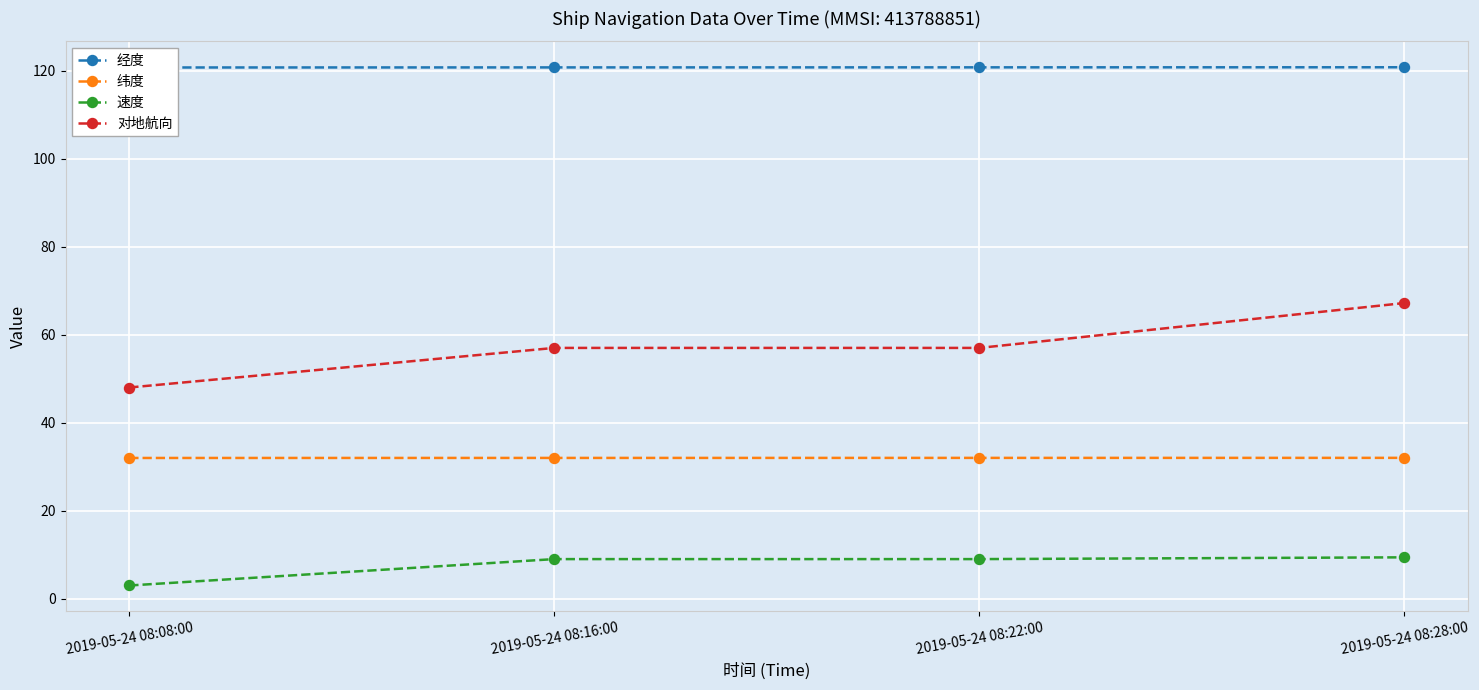

True or false: 经度 and 纬度 cross at least once.

False